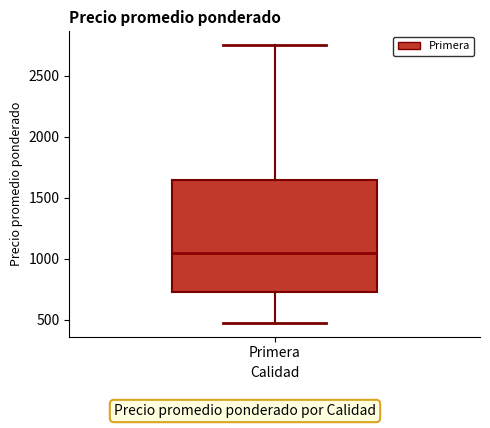

Where is the lower edge of the box for Primera on the y-axis? The values are not printed on the chart, so give them approximately, as read against the axis.

750